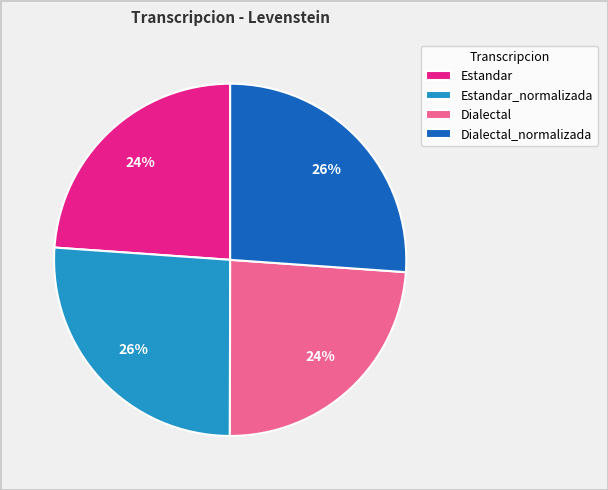

What percentage is the Dialectal_normalizada slice, to the nearest percent?

26%